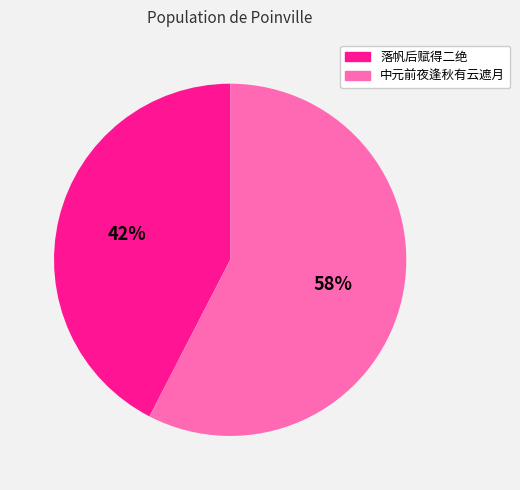

How many segments does this pie chart have?

2